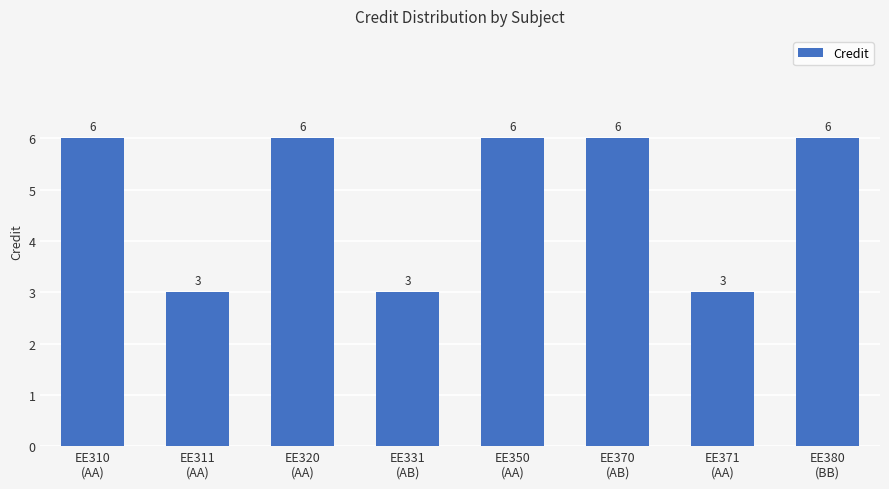

What is the change in value from EE311
(AA) to EE320
(AA)?

+3